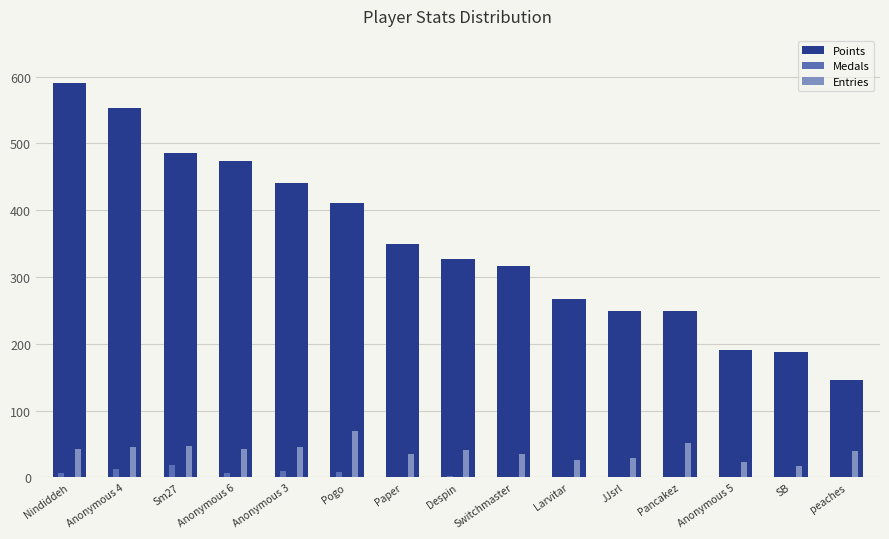

Is the value of Entries at JJsrl greater than the value of Medals at Pancakez?

Yes